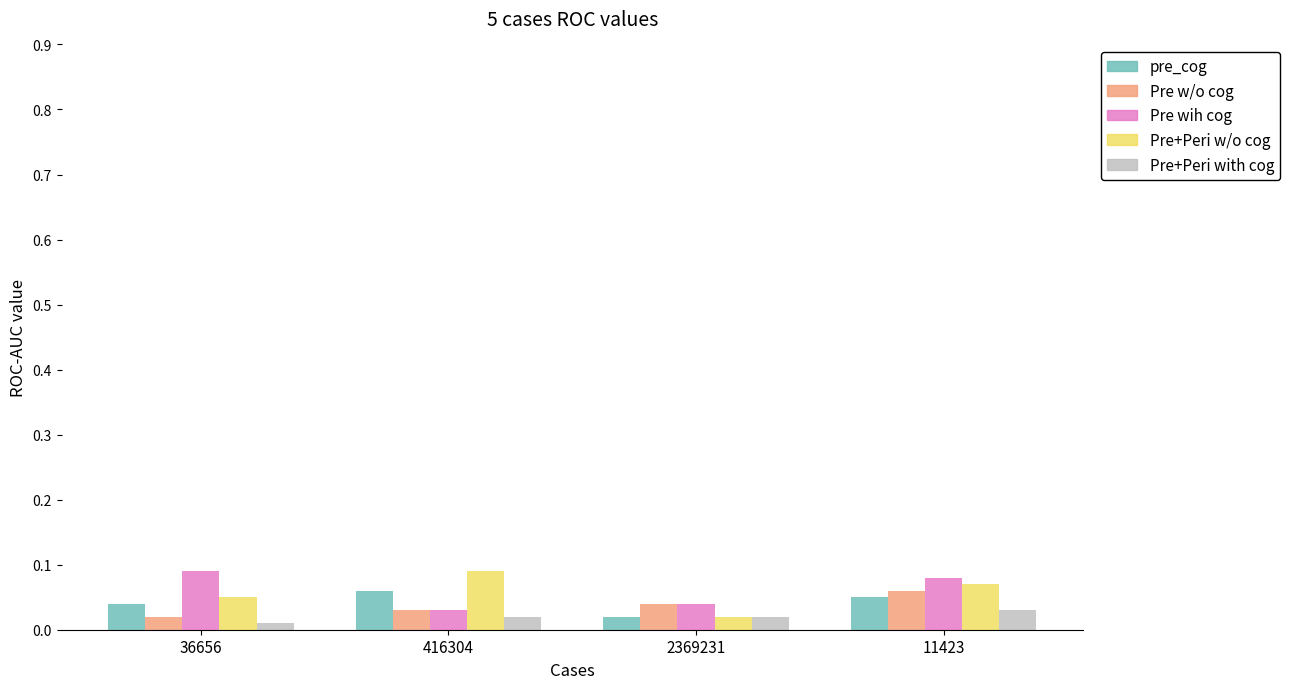

What is the total value across all series at 11423?

0.3